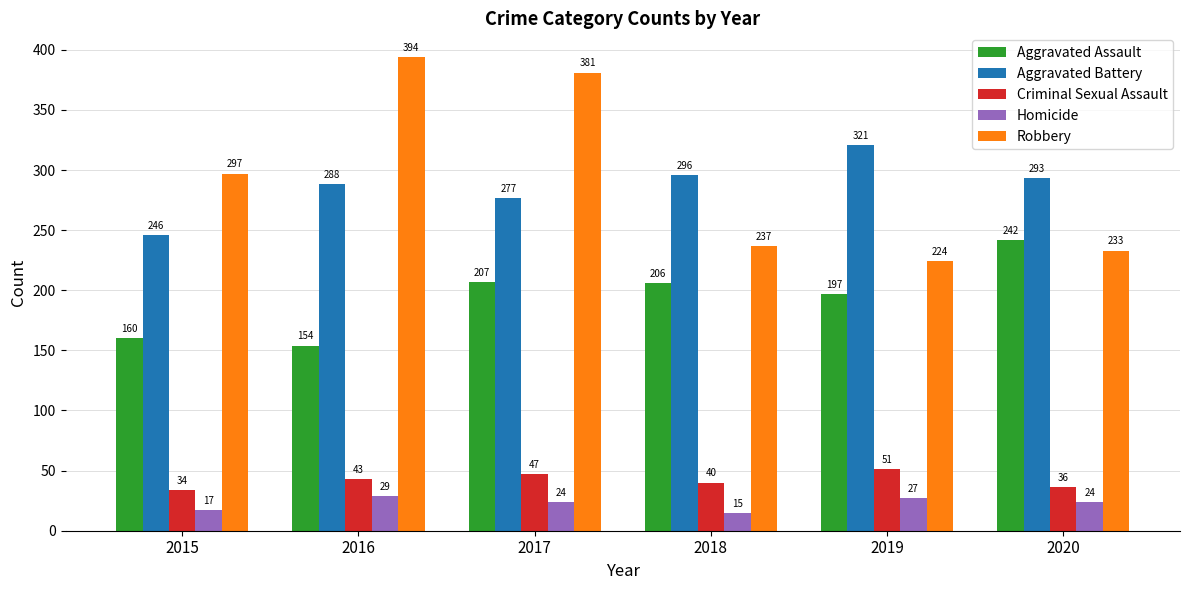

List the labels in order of Aggravated Battery value, largest first.

2019, 2018, 2020, 2016, 2017, 2015